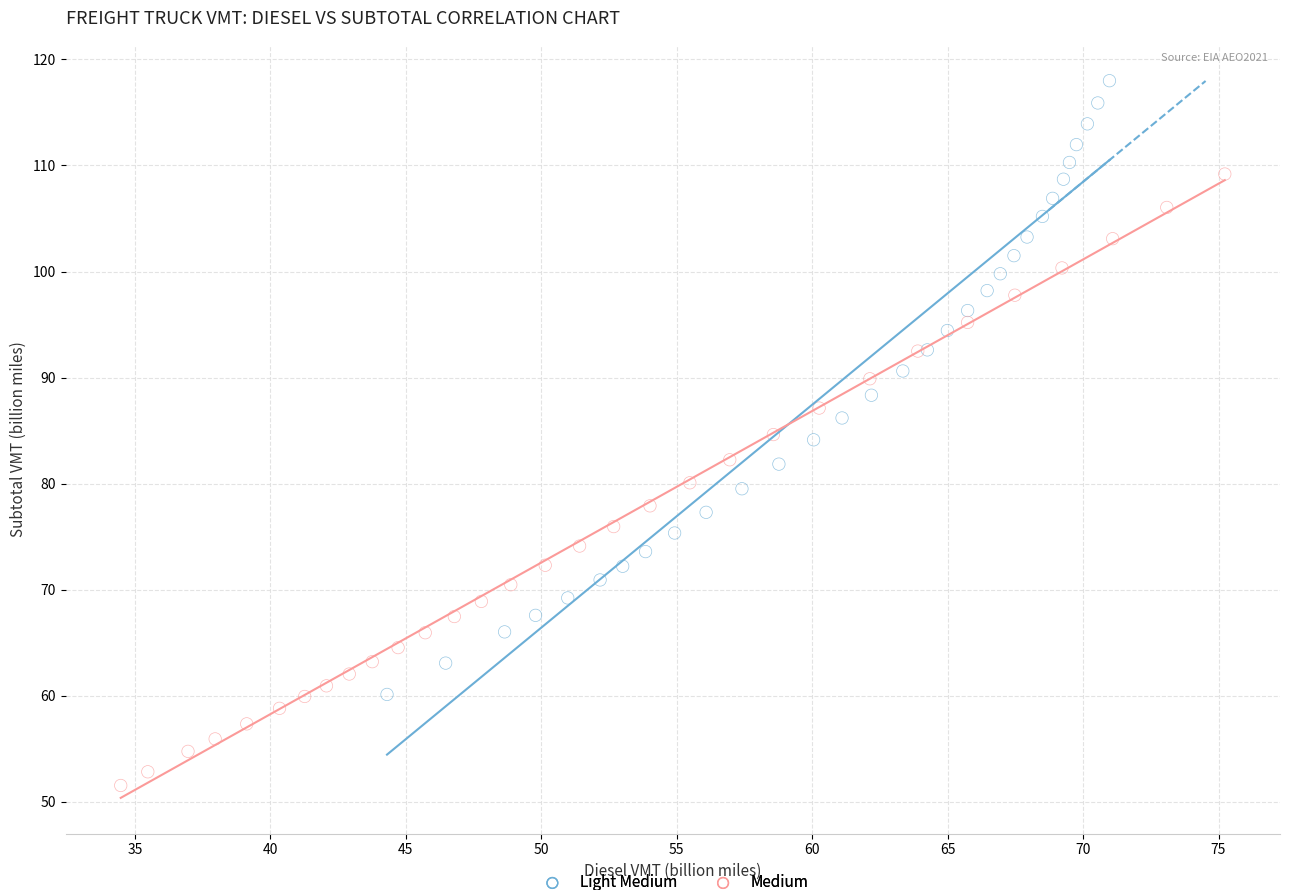

Which series contains the highest Y value?

Light Medium